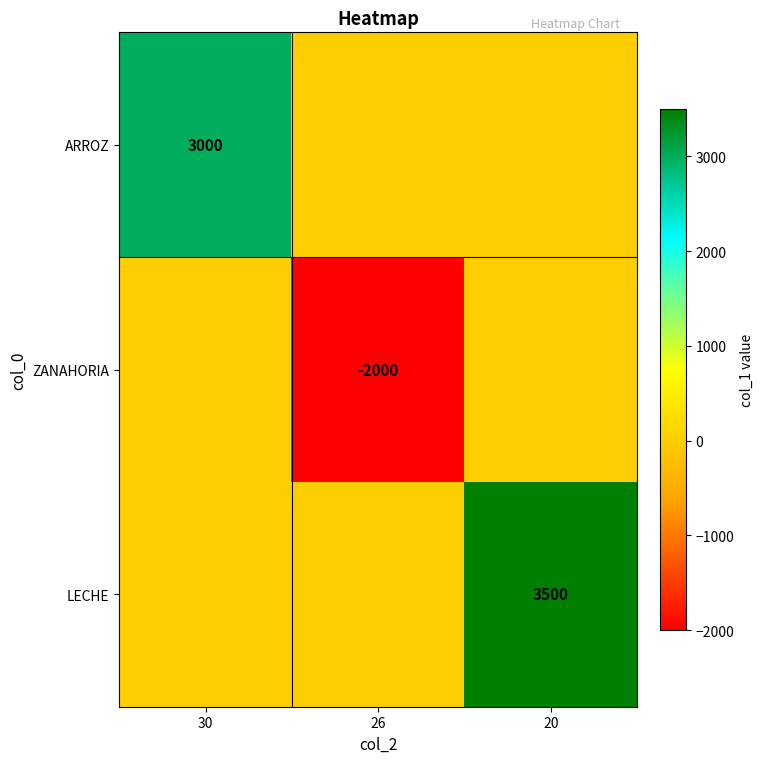

Is it true that LECHE equals 3500 at 20?

True